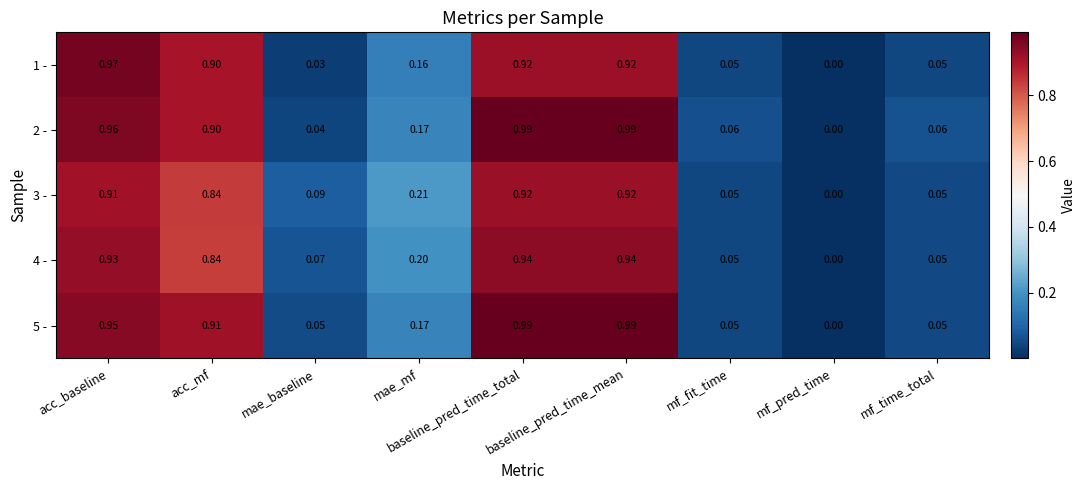

What is the total value across all series at mae_baseline?

0.3